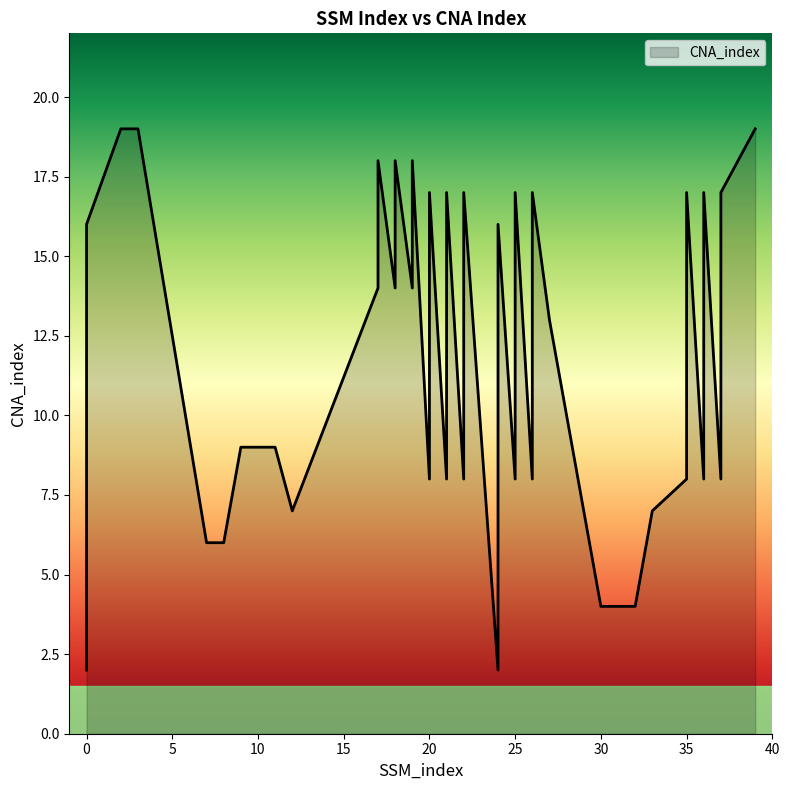

What is the ratio of the value at 24 to the value at 0?

1.0